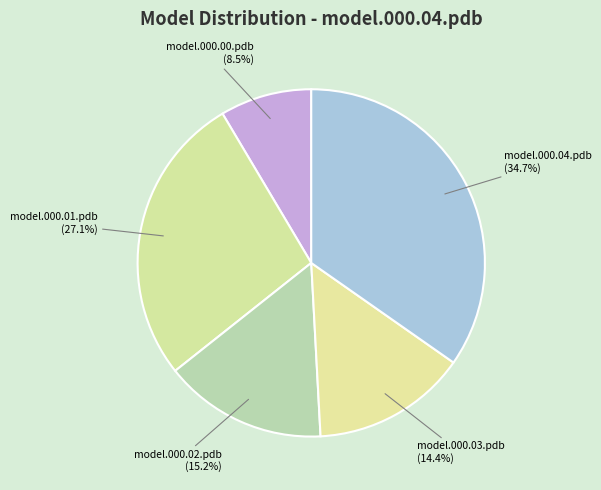

Which has a higher value, model.000.03.pdb or model.000.02.pdb?

model.000.02.pdb